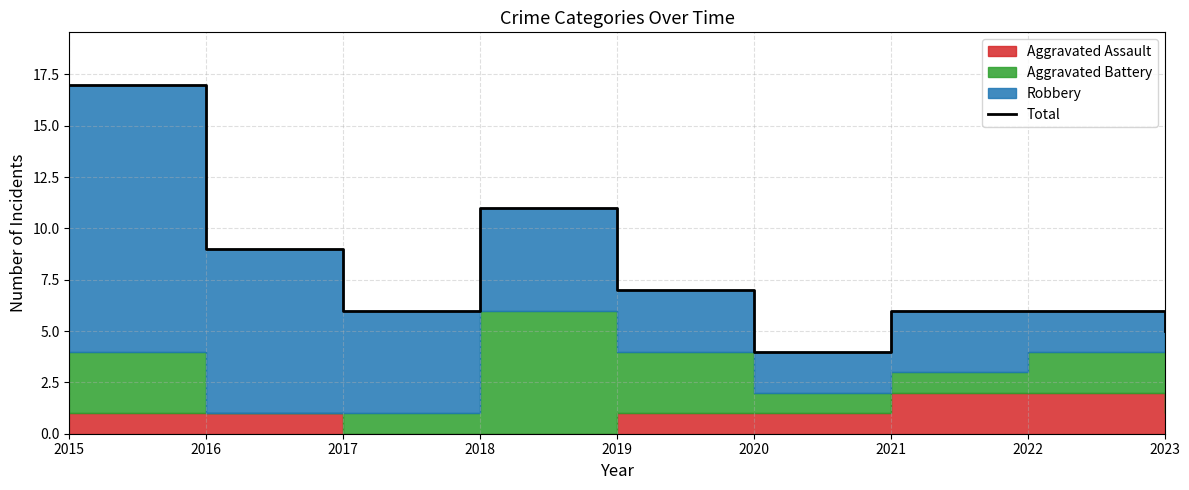

Where is the first local maximum?

2018